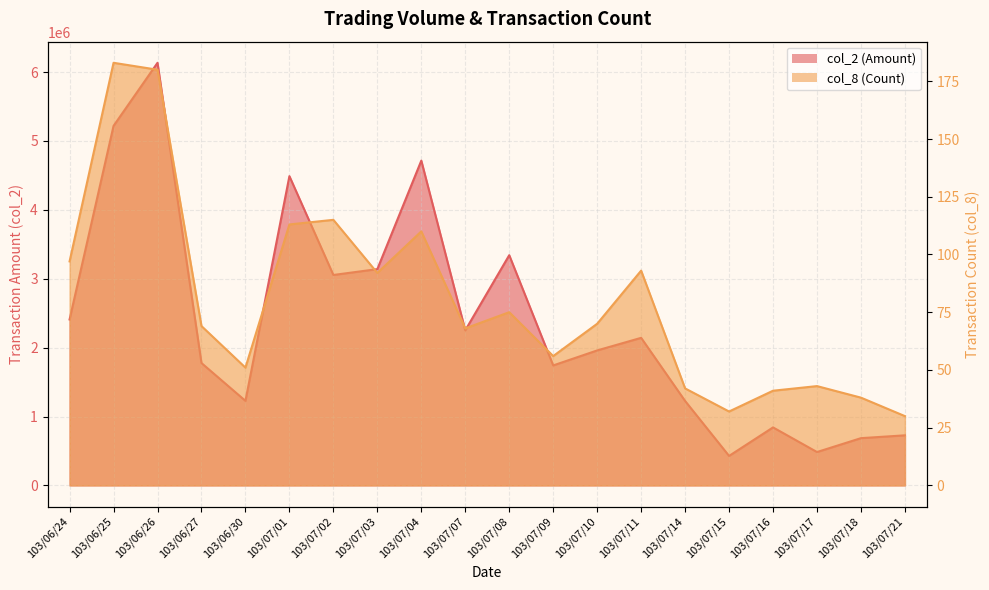

At how many categories does at least one series exceed 2026224?

10